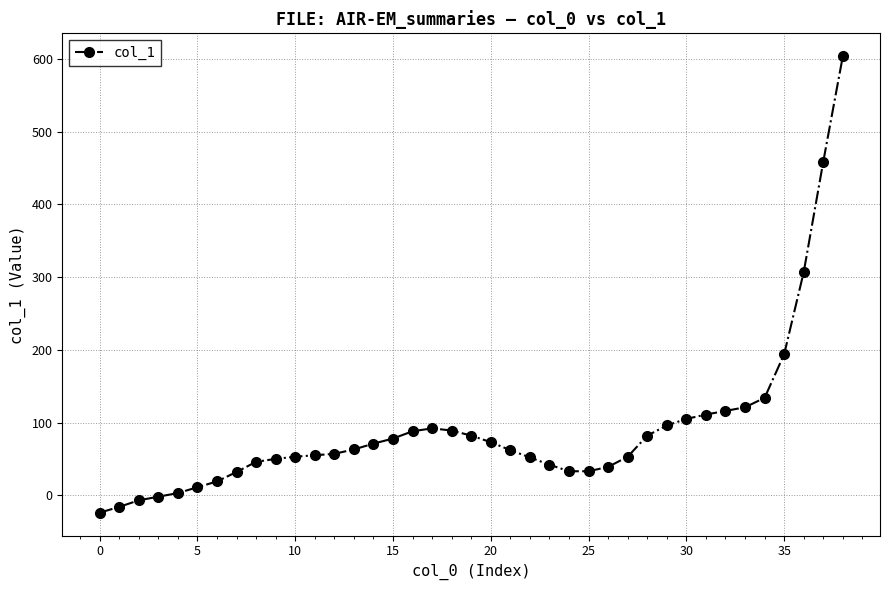

What is the average value?

91